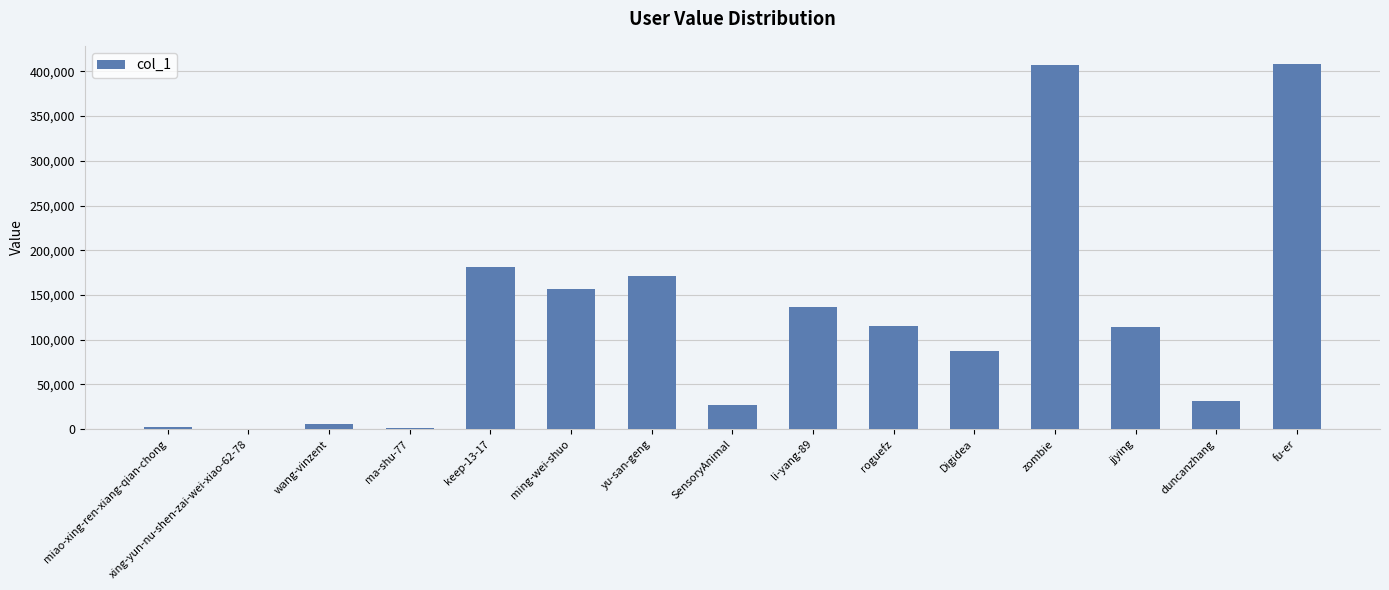

Count the number of data series in this chart.

1